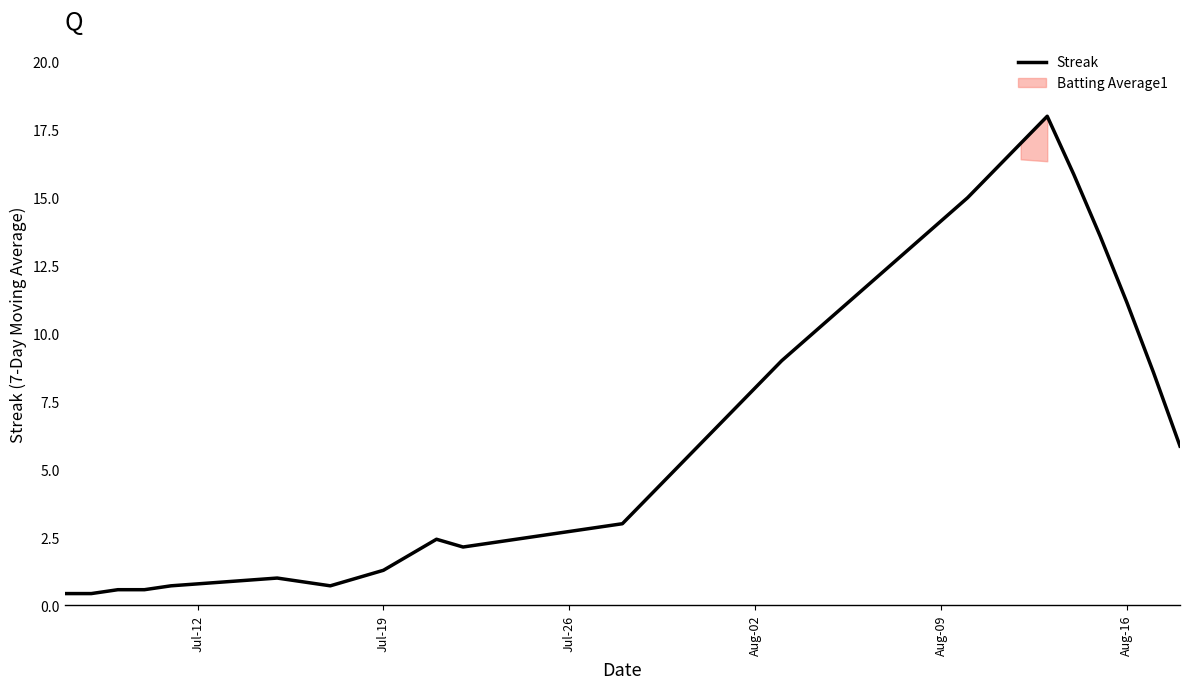

How many lines are shown in the chart?

1